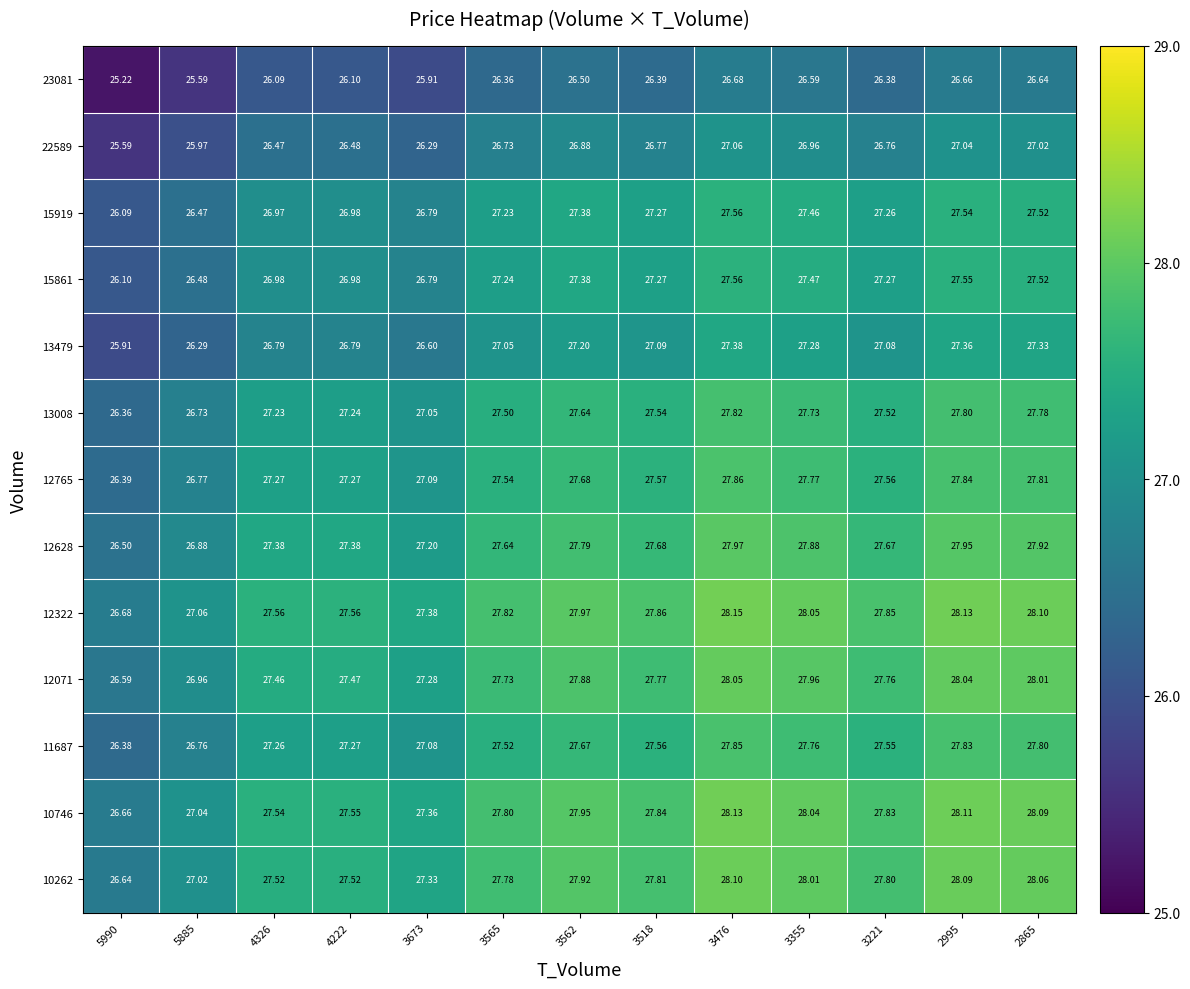

Is the value of 10262 at 3565 greater than the value of 13479 at 3221?

Yes